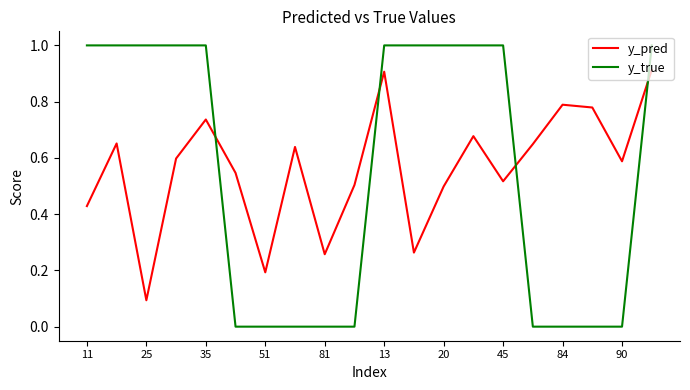

What is the sum of all y_pred values?

11.2